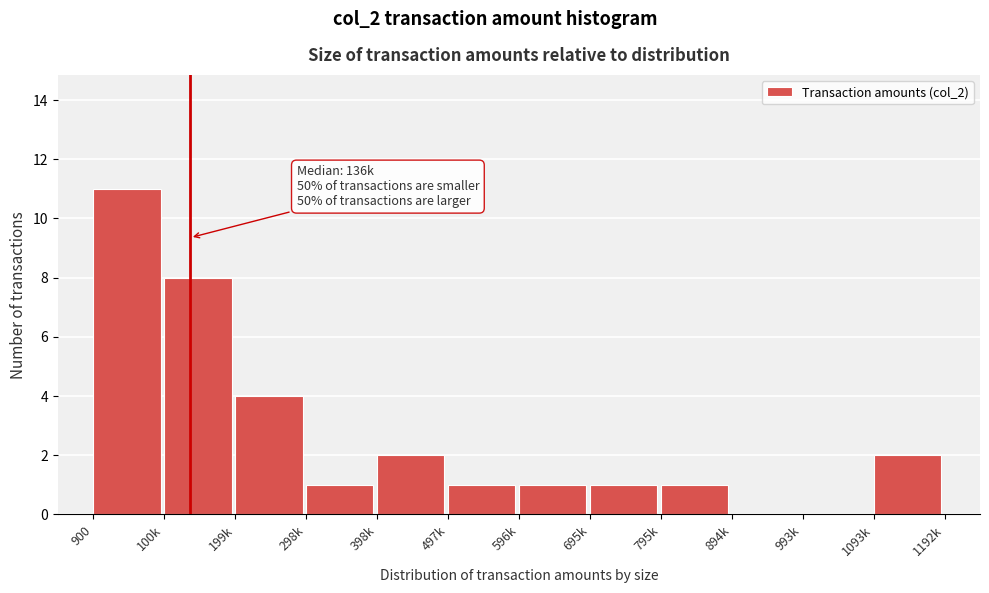

Reading right to left, extract all data points from this chart.

1093k=2	993k=0	894k=0	795k=1	695k=1	596k=1	497k=1	398k=2	298k=1	199k=4	100k=8	900=11